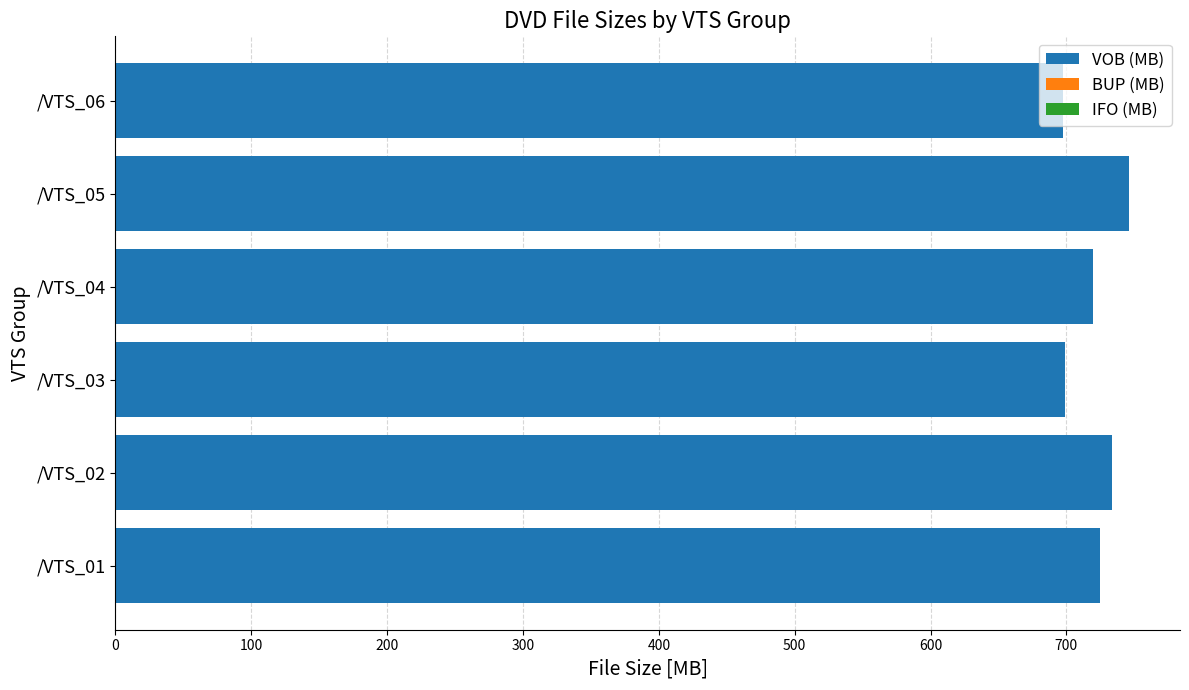

How many data points in VOB (MB) are above 724?

3